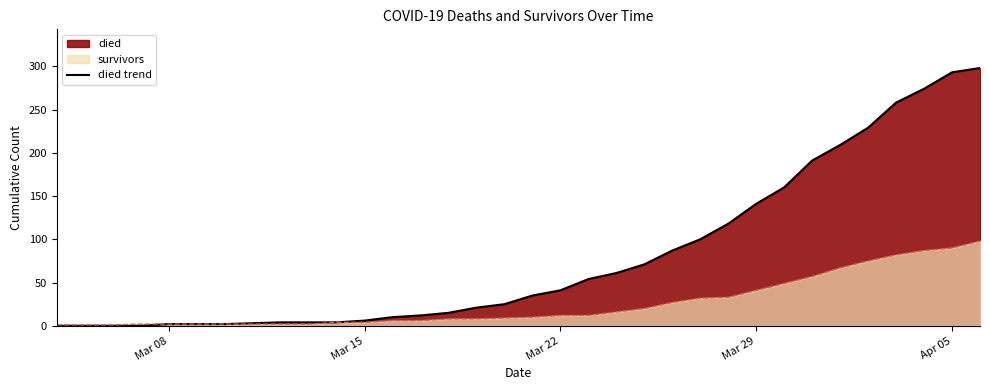

What is the maximum value for died?

298